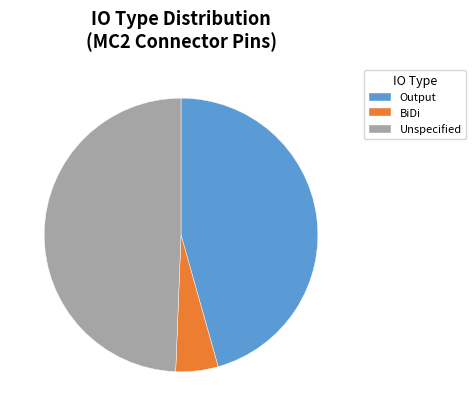

Approximately how many times larger is the value at BiDi compared to Output?

0.1